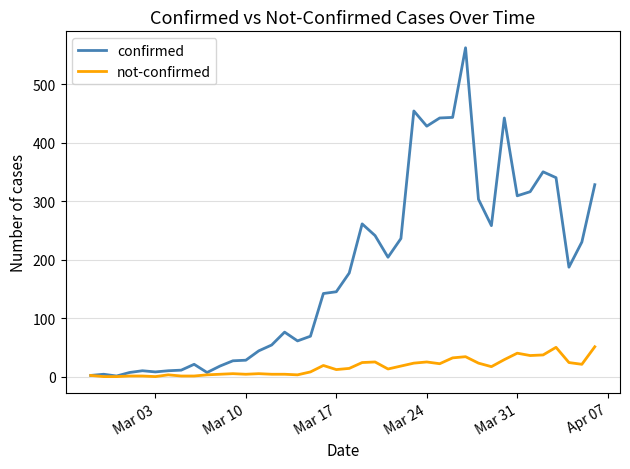

Which series has the largest total across all categories?

confirmed